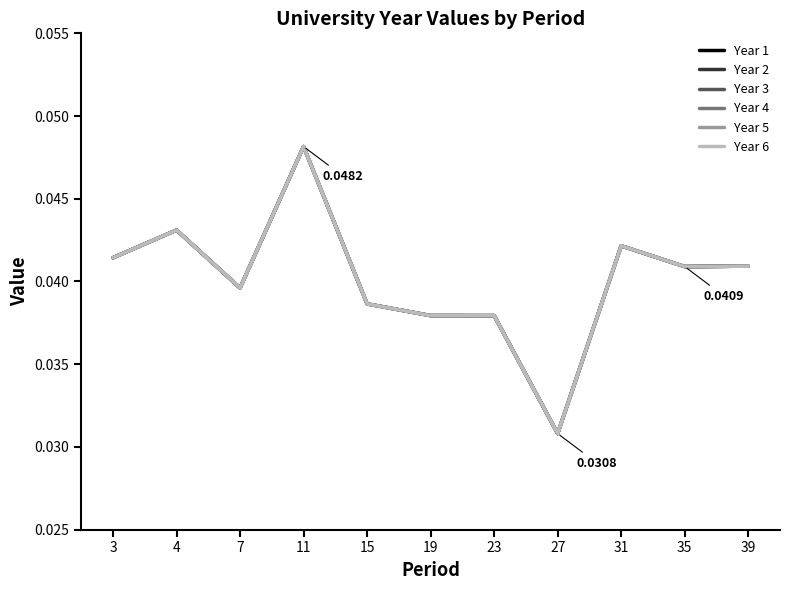

How many distinct data groups are displayed?

6